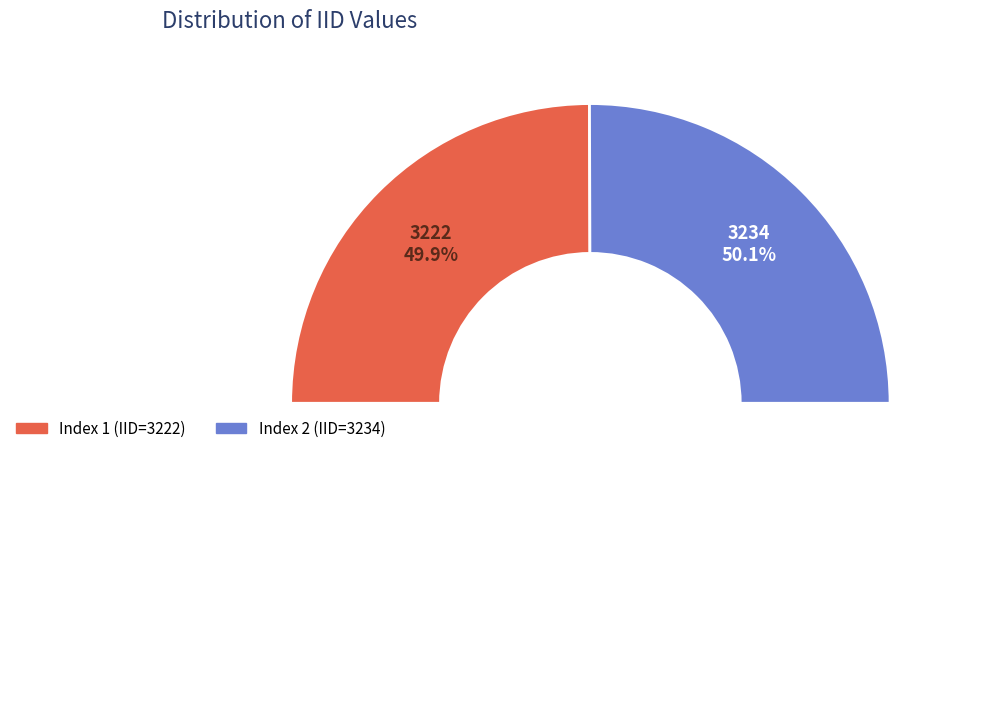

Does 2 account for over 50% of the chart?

Yes